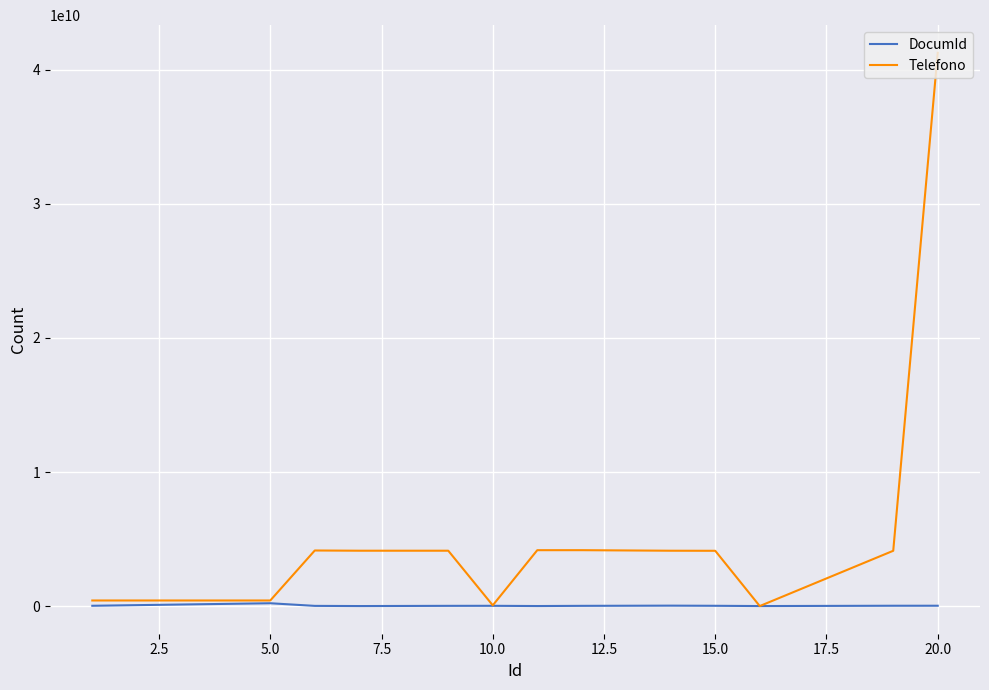

At how many categories does at least one series exceed 30455807223?

1